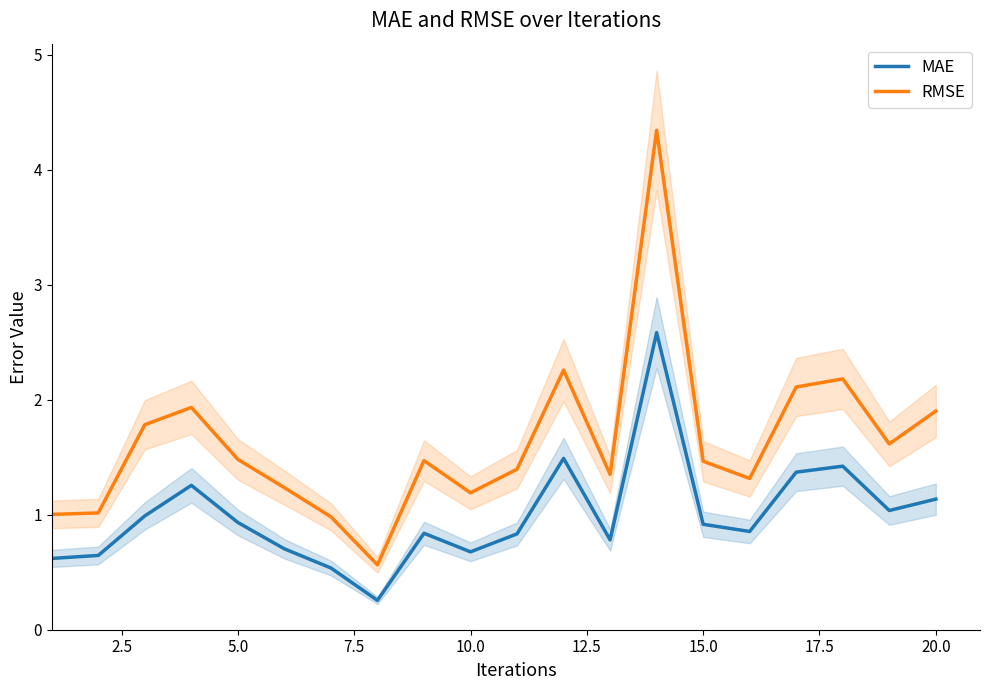

What value does the RMSE series have at 5.0?

1.5